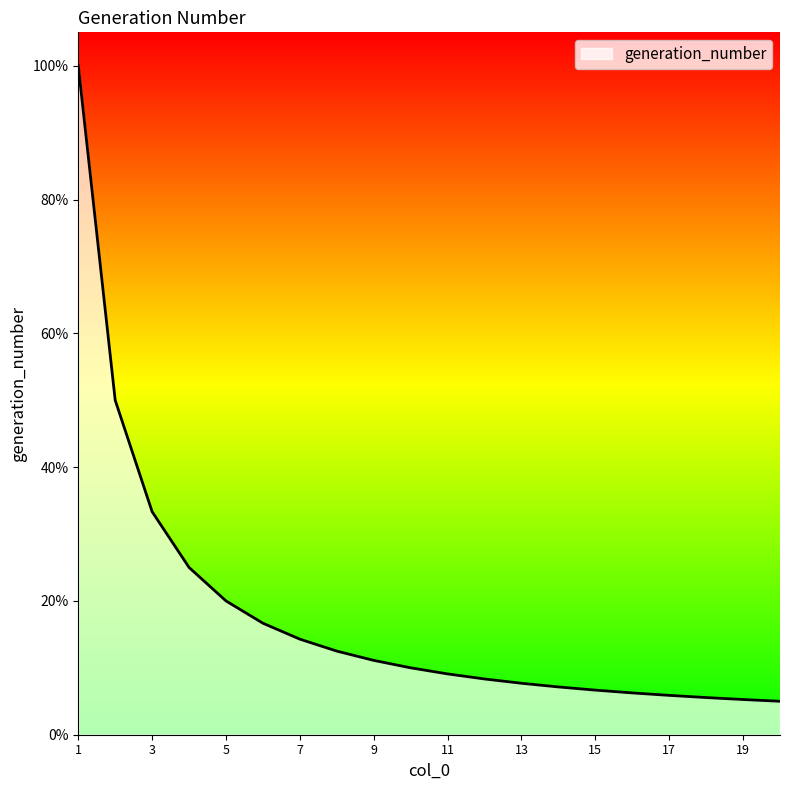

Does the chart have visible grid lines?

No